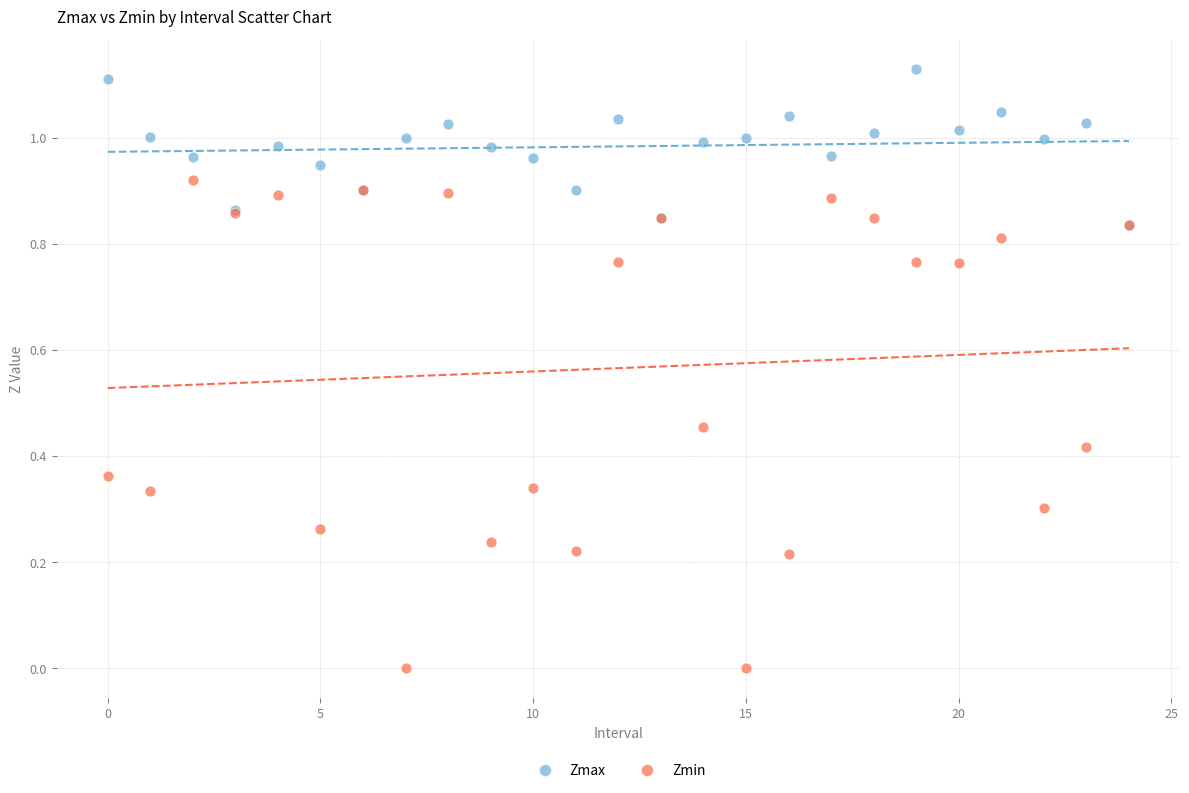

What are all the series names shown in the legend?

Zmax, Zmin